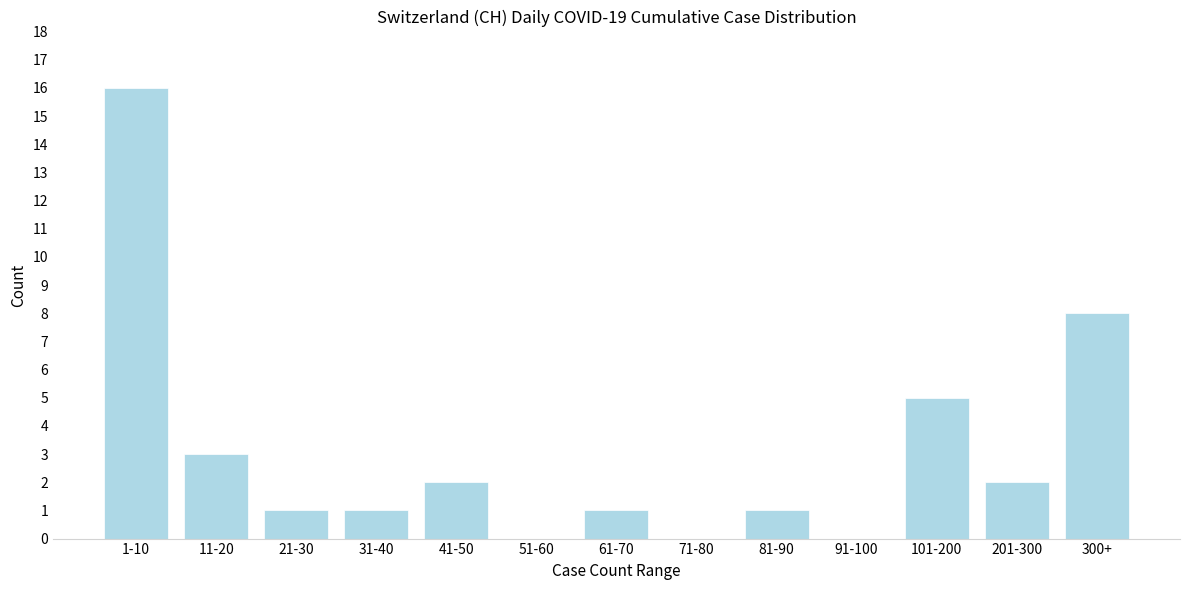

Reading right to left, extract all data points from this chart.

300+=8	201-300=2	101-200=5	91-100=0	81-90=1	71-80=0	61-70=1	51-60=0	41-50=2	31-40=1	21-30=1	11-20=3	1-10=16